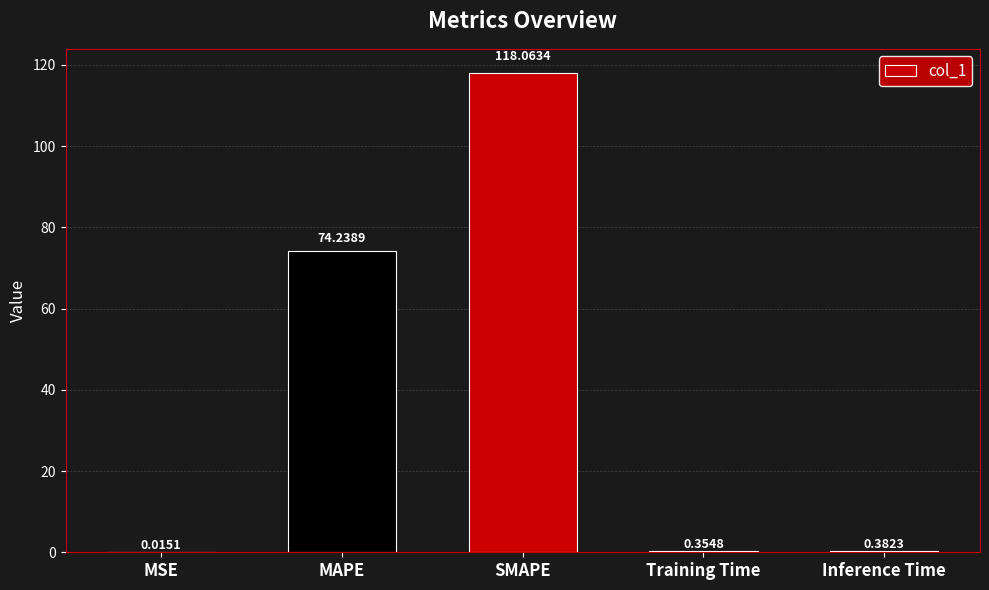

What value does the data have at SMAPE?

118.1